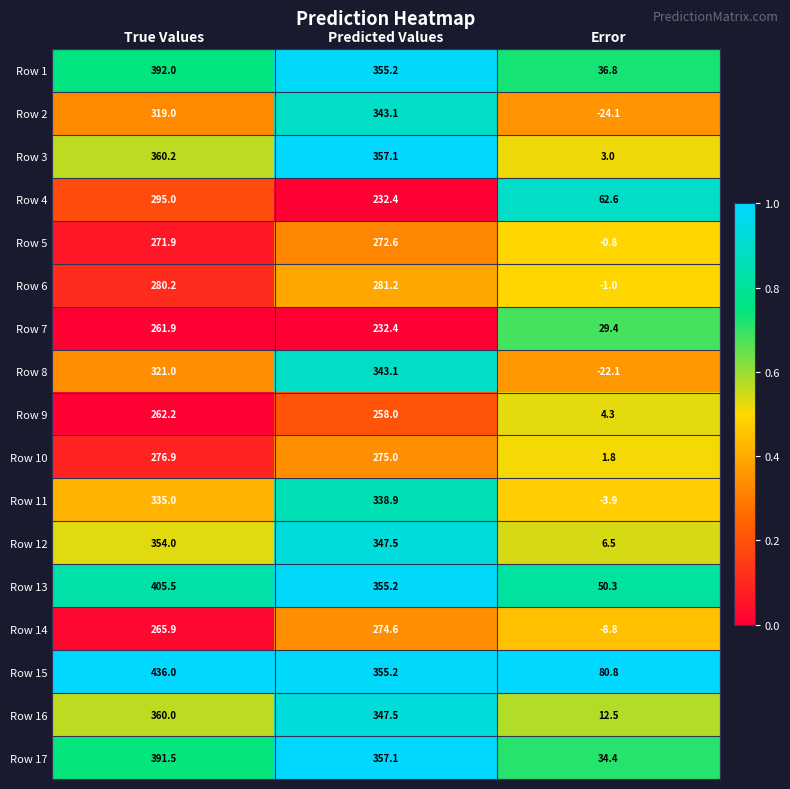

Which series has the largest total across all categories?

Row 15